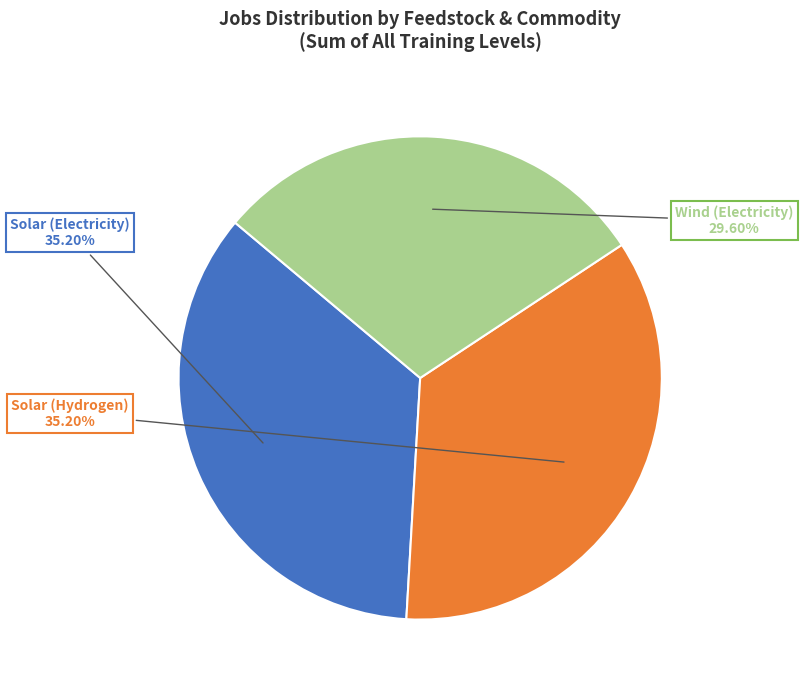

Which has a higher value, Wind (Electricity) or Solar (Electricity)?

Solar (Electricity)